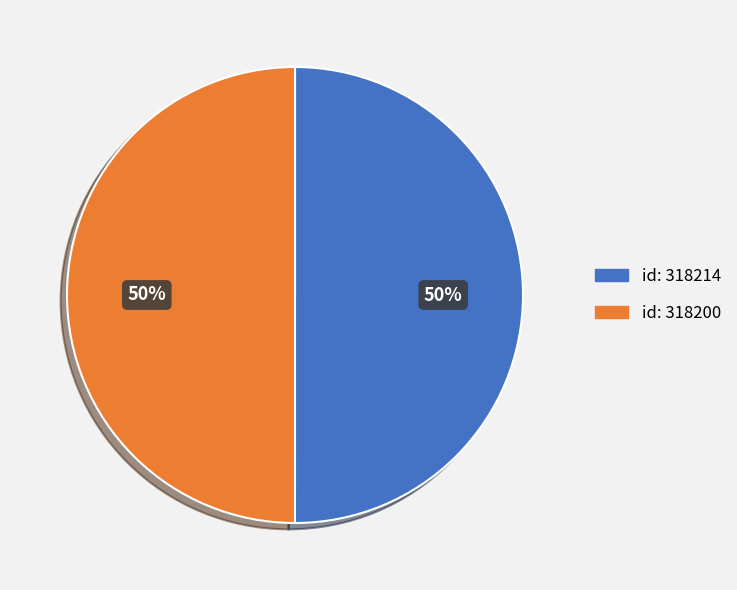

To the nearest percent, what is the average slice percentage?

50%